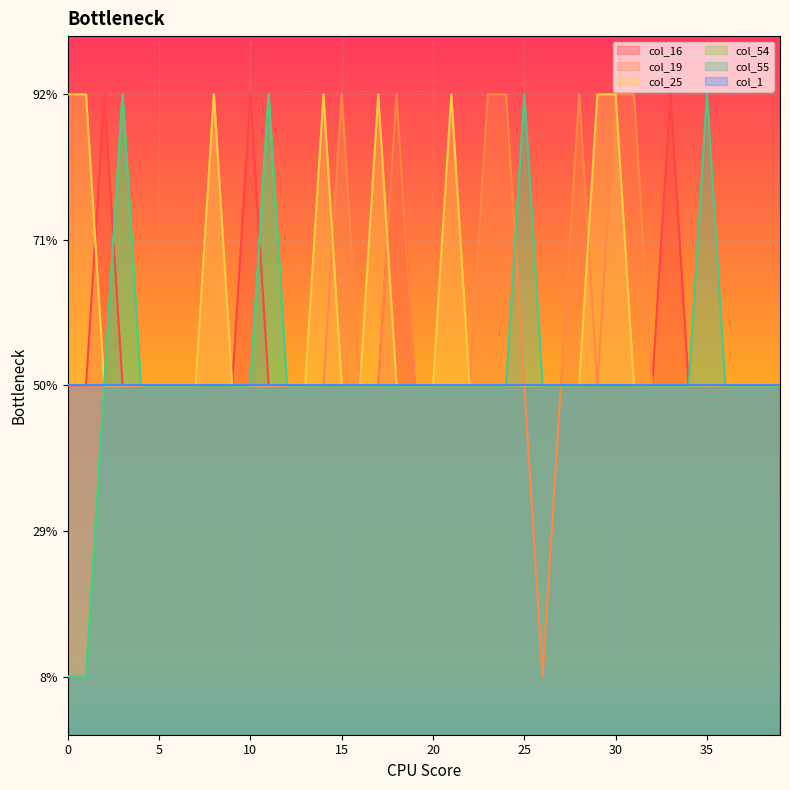

At which category is the sum across all series the highest?

3